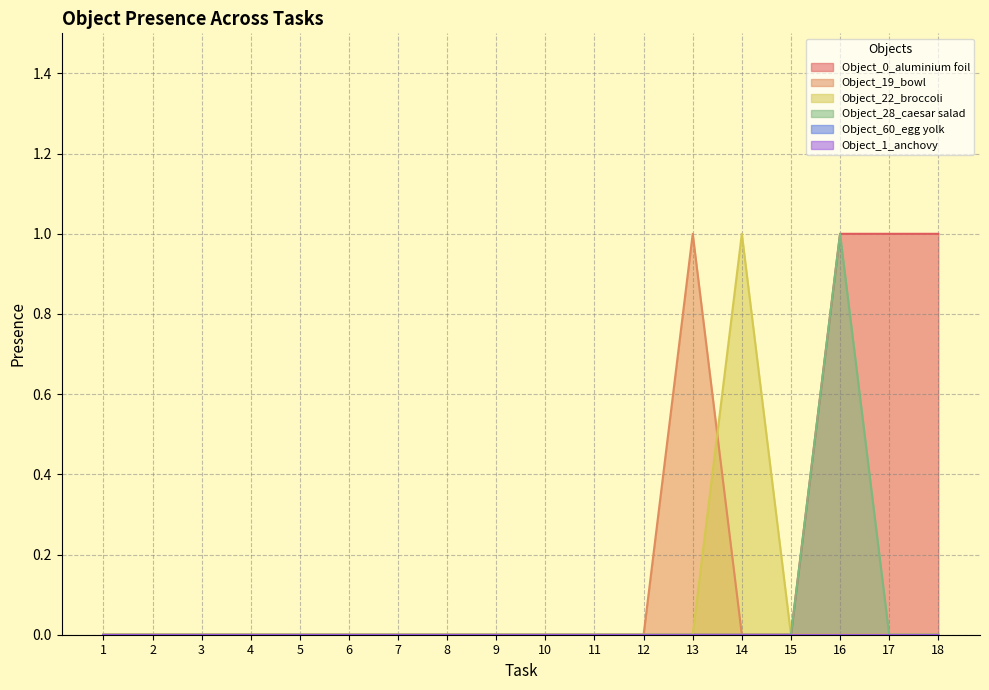

The Object_19_bowl series shows 0 at 1. True or false?

True